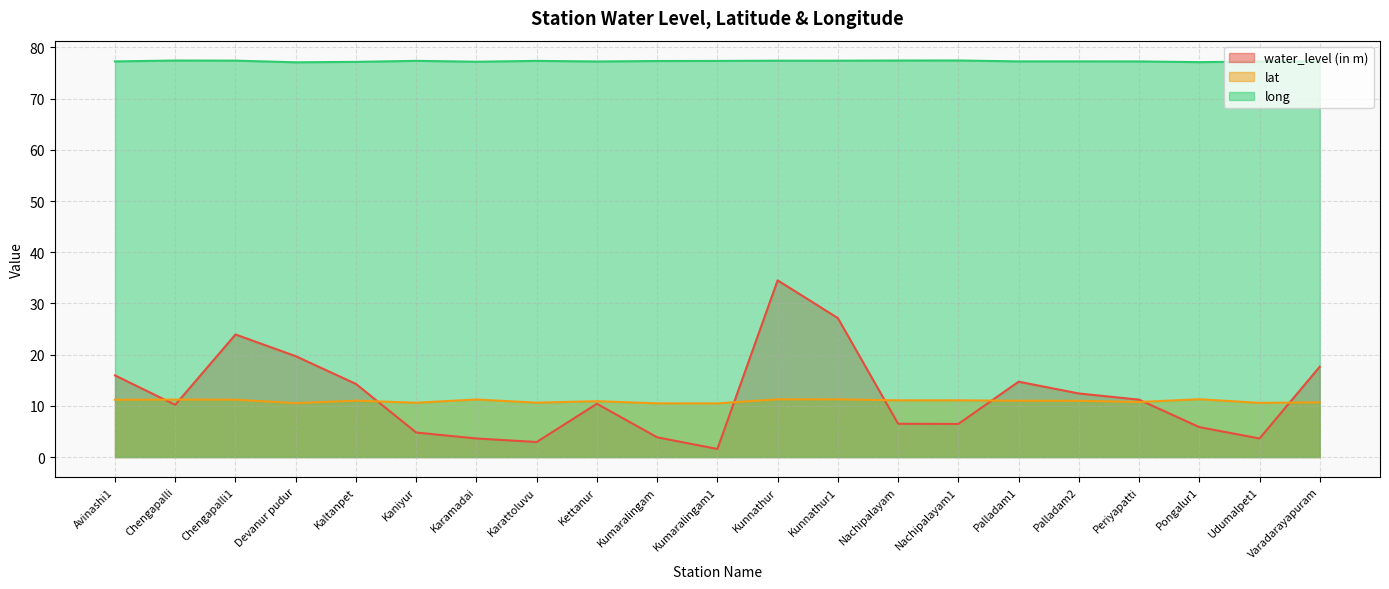

True or false: long and water_level (in m) intersect in this chart.

False